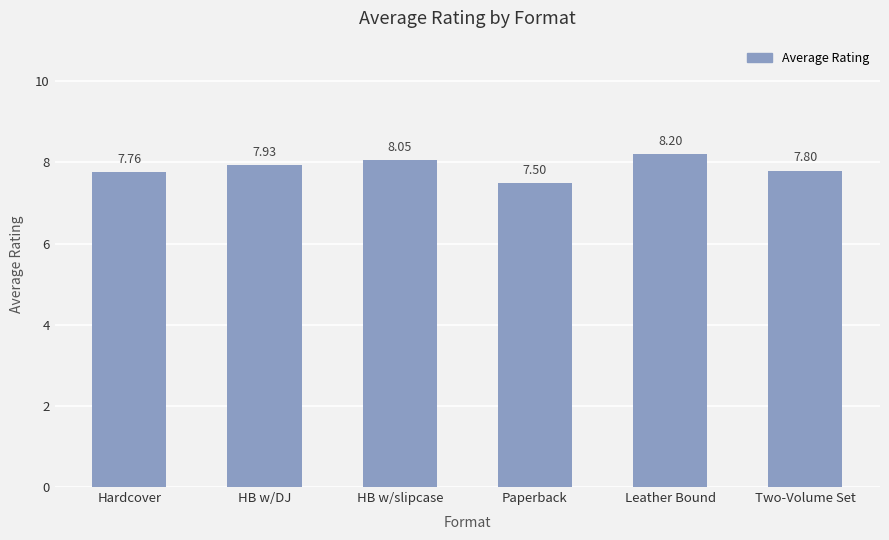

Between Leather Bound and Hardcover, which is larger?

Leather Bound